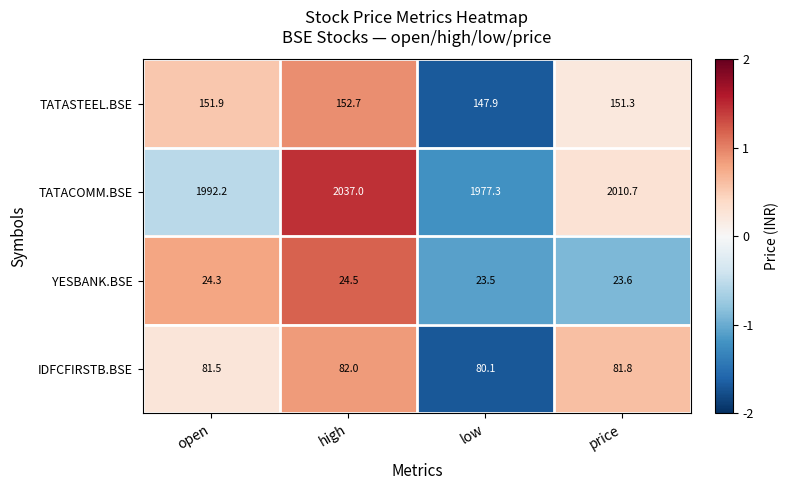

What is the total value across all series at open?

2249.9